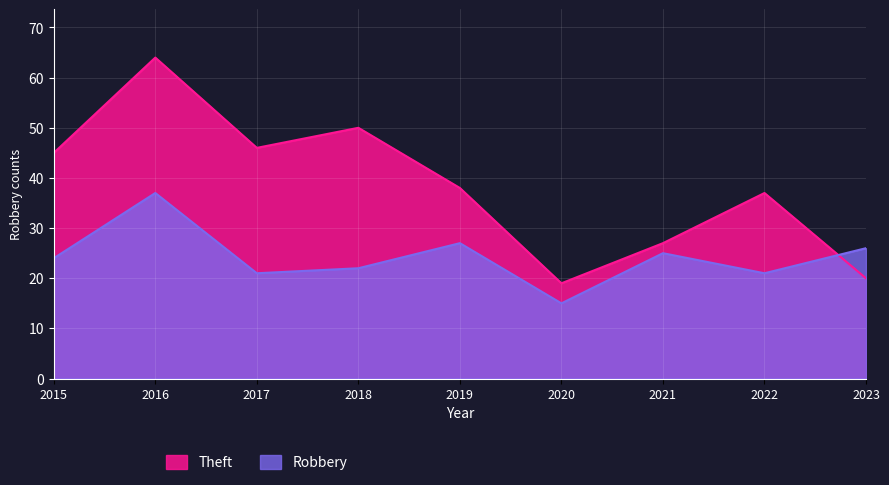

Reading left to right, extract all data points from this chart.

Robbery: 24	37	21	22	27	15	25	21	26
Theft: 45	64	46	50	38	19	27	37	20